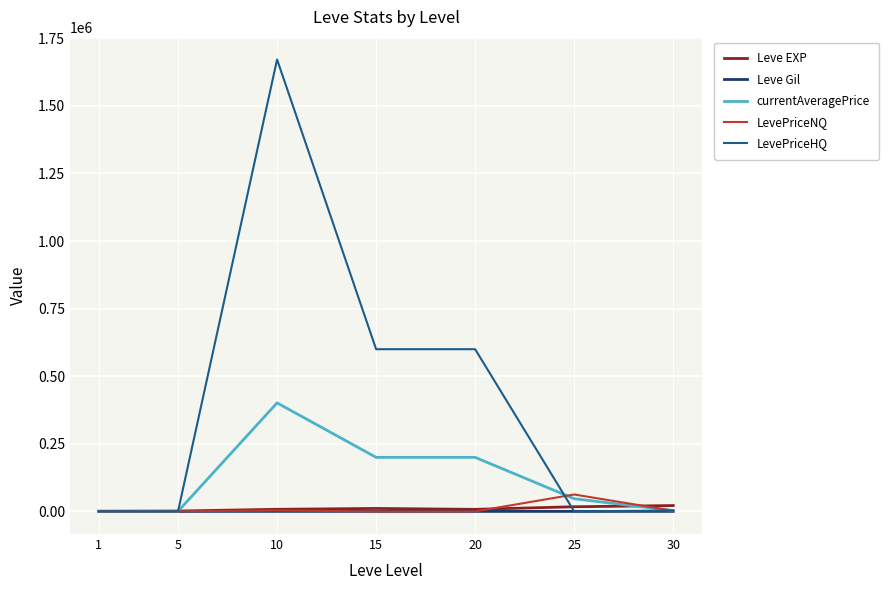

What is the maximum value for LevePriceHQ?

1671629.4